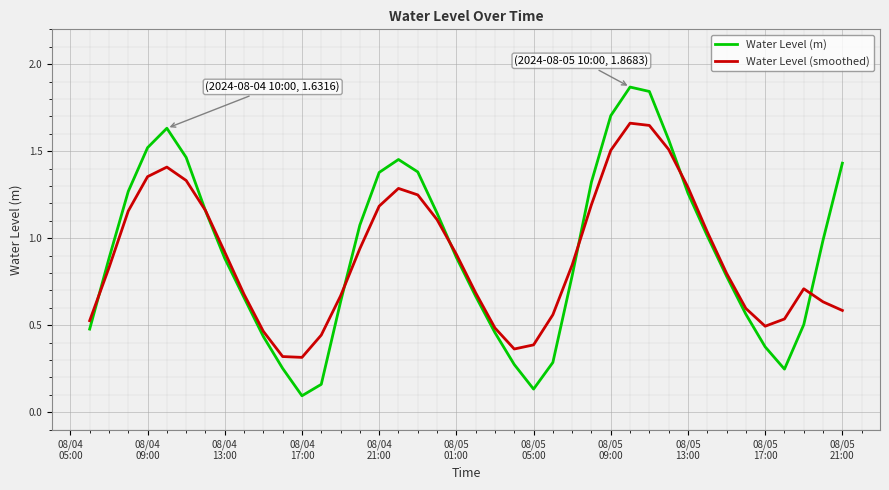

Which series has the widest spread of values?

Water Level (m)